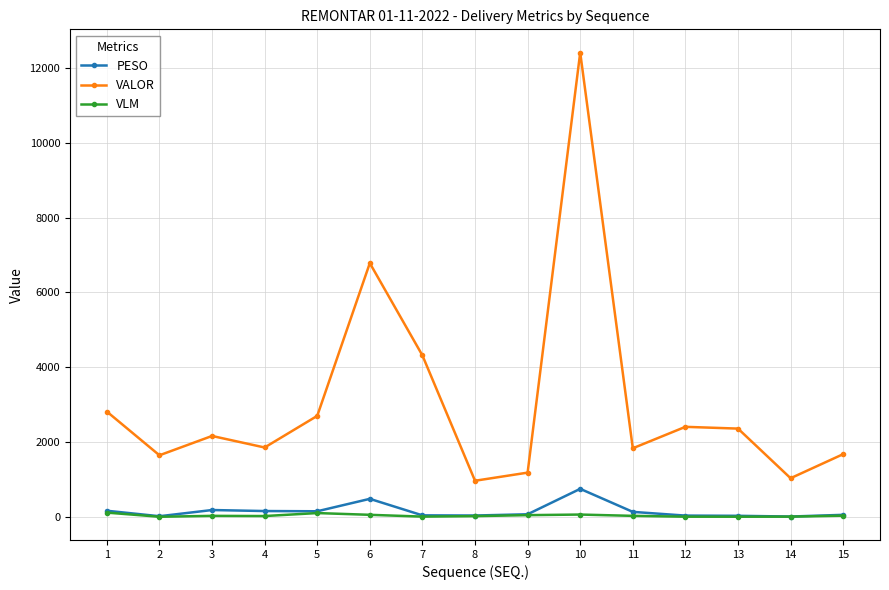

At which category is the sum across all series the highest?

10